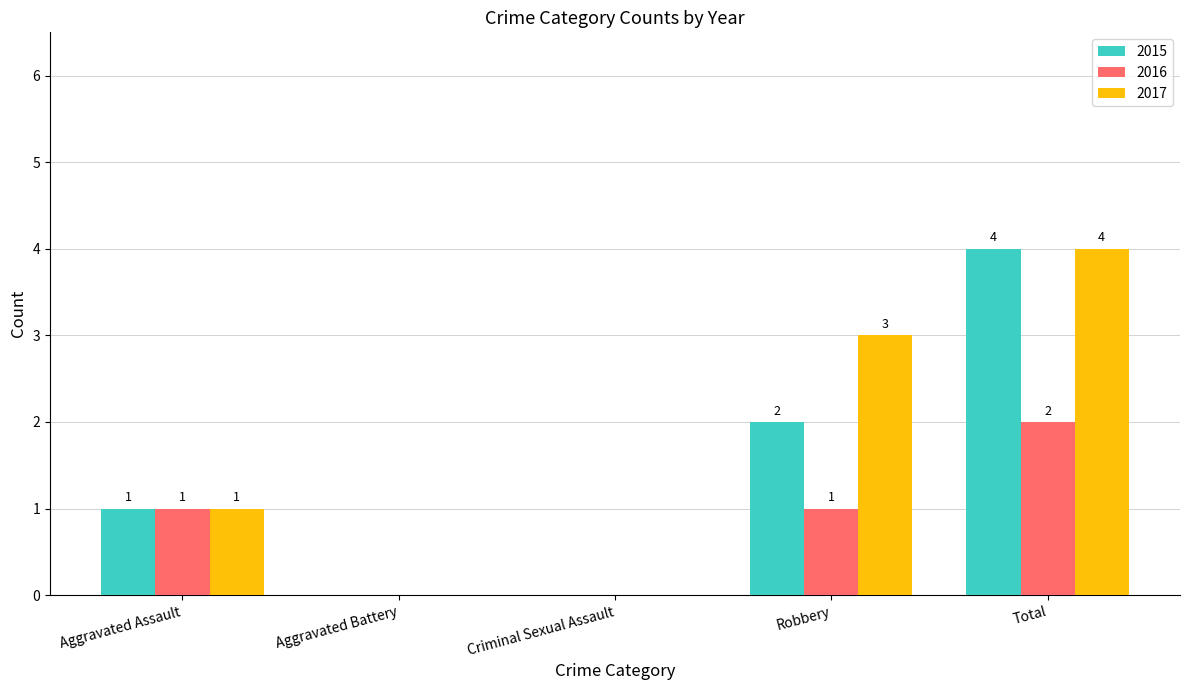

Which label corresponds to the largest value in the chart?

Total